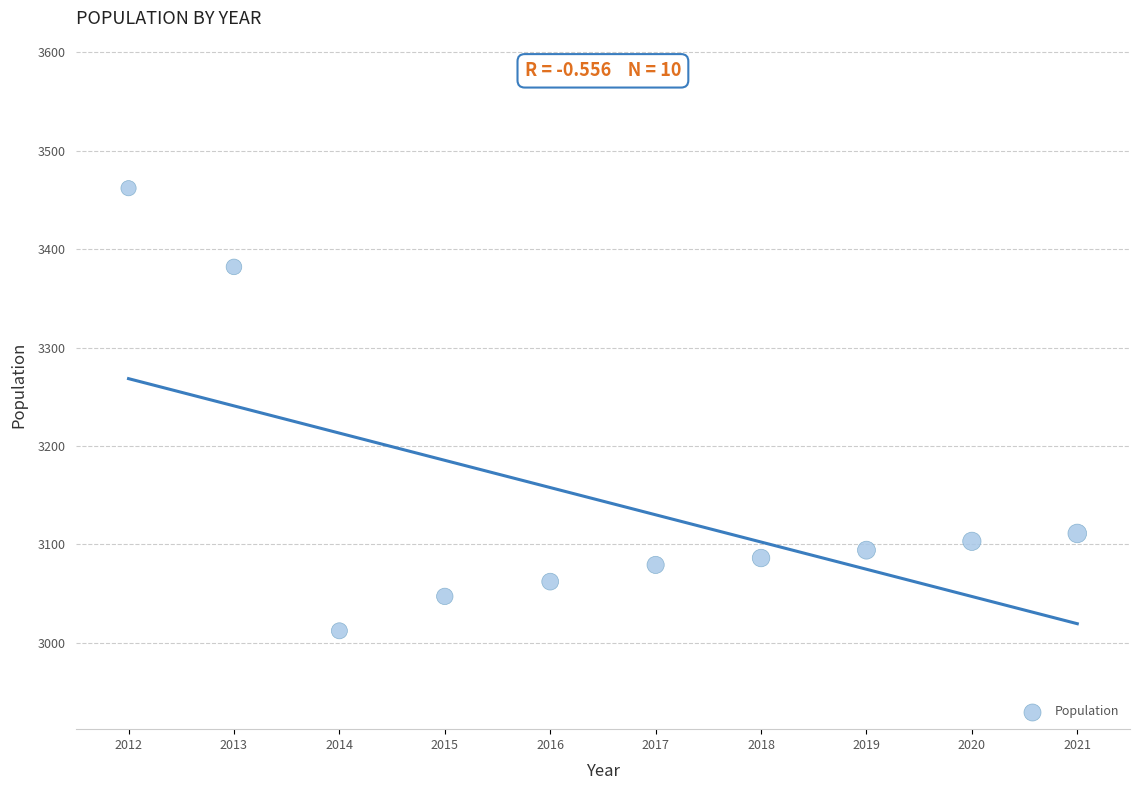

What Y value in the scatter plot is closest to 3237?

3111